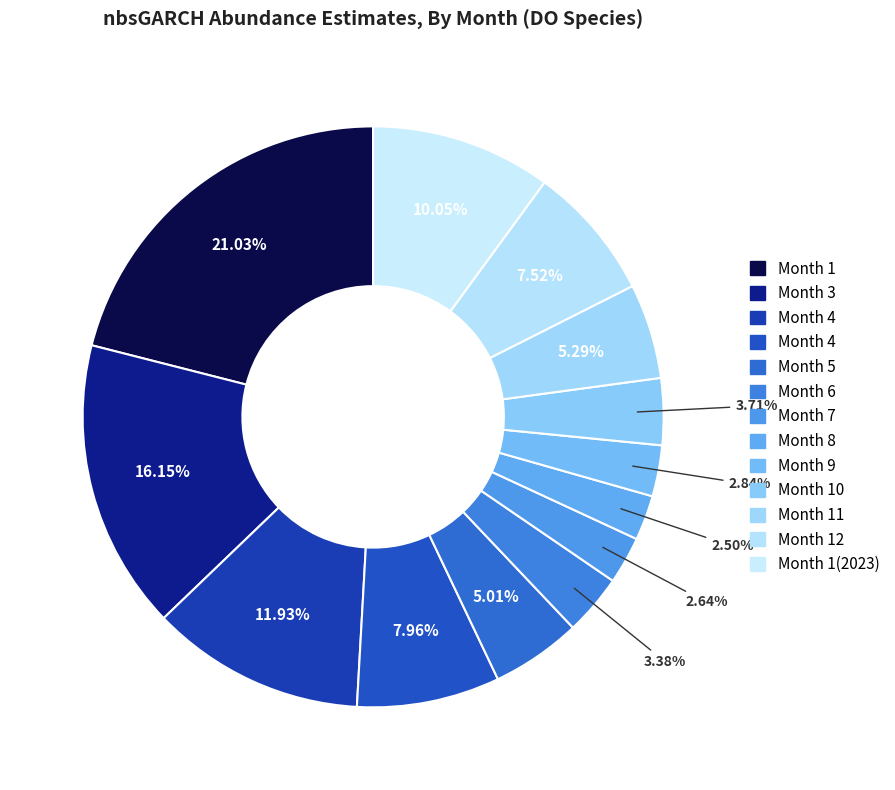

What is the largest slice in the pie chart?

1